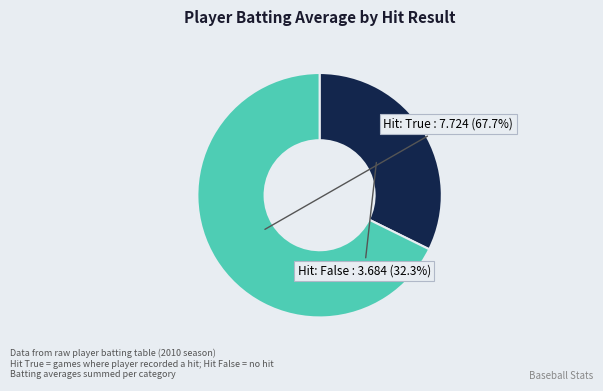

Is there any slice that represents more than half of the pie?

Yes